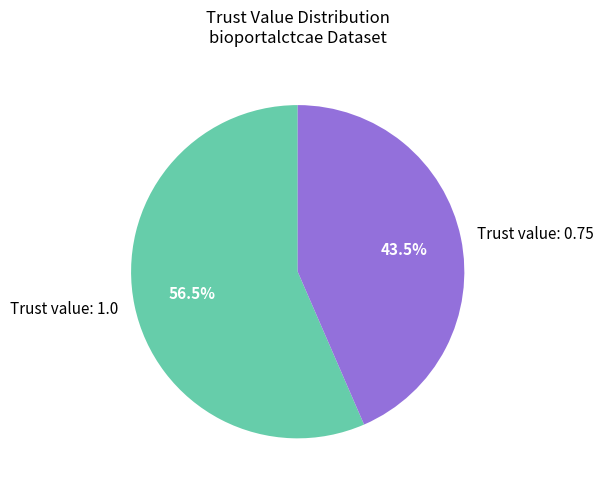

Rank the categories by value from lowest to highest.

Trust value: 0.75, Trust value: 1.0